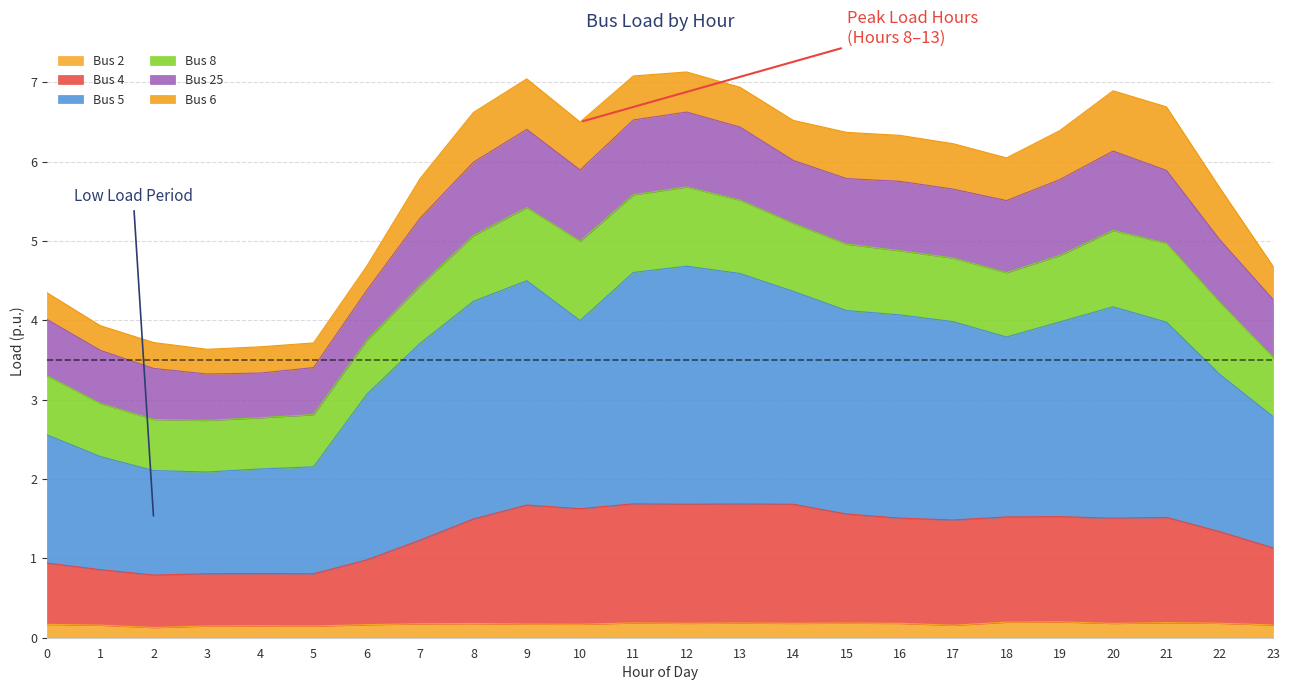

In Bus 2, how many points are lower than both neighbors (excluding endpoints)?

7